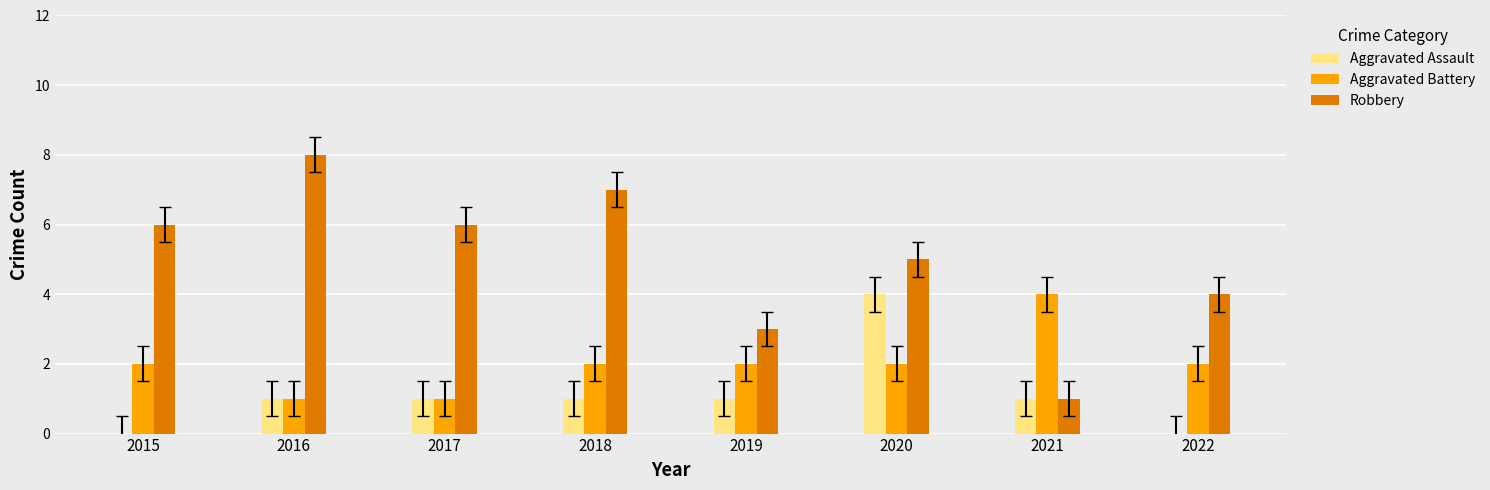

Which series has the largest total across all categories?

Robbery